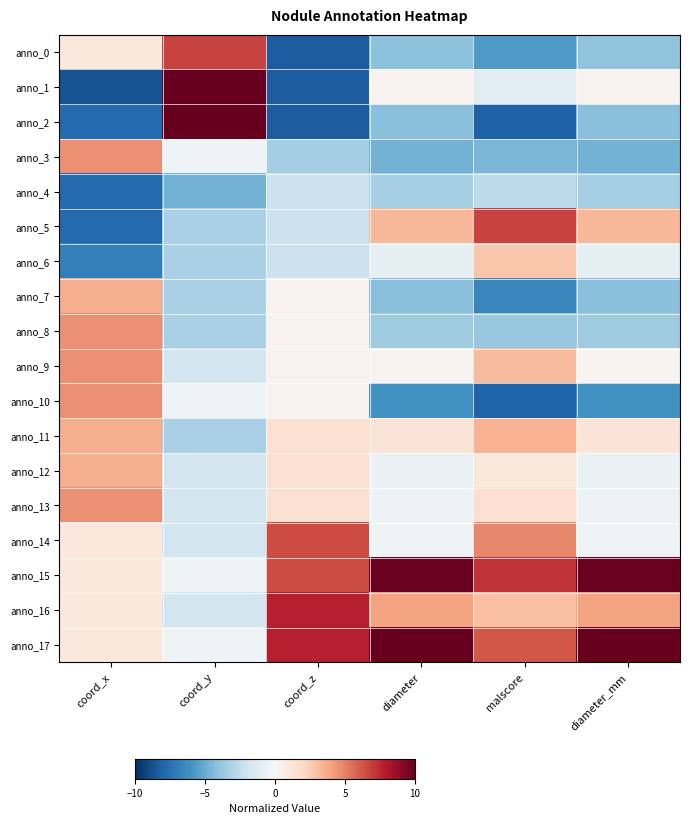

At which category does the chart reach its minimum across all series?

coord_x